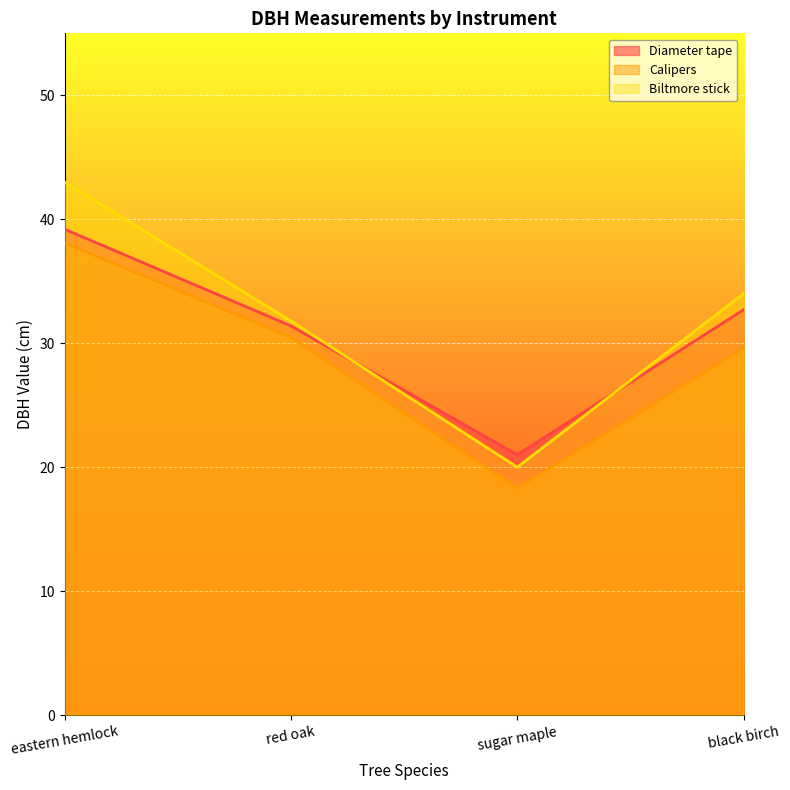

What is the difference between the second highest and second lowest values in the Calipers series?

0.9